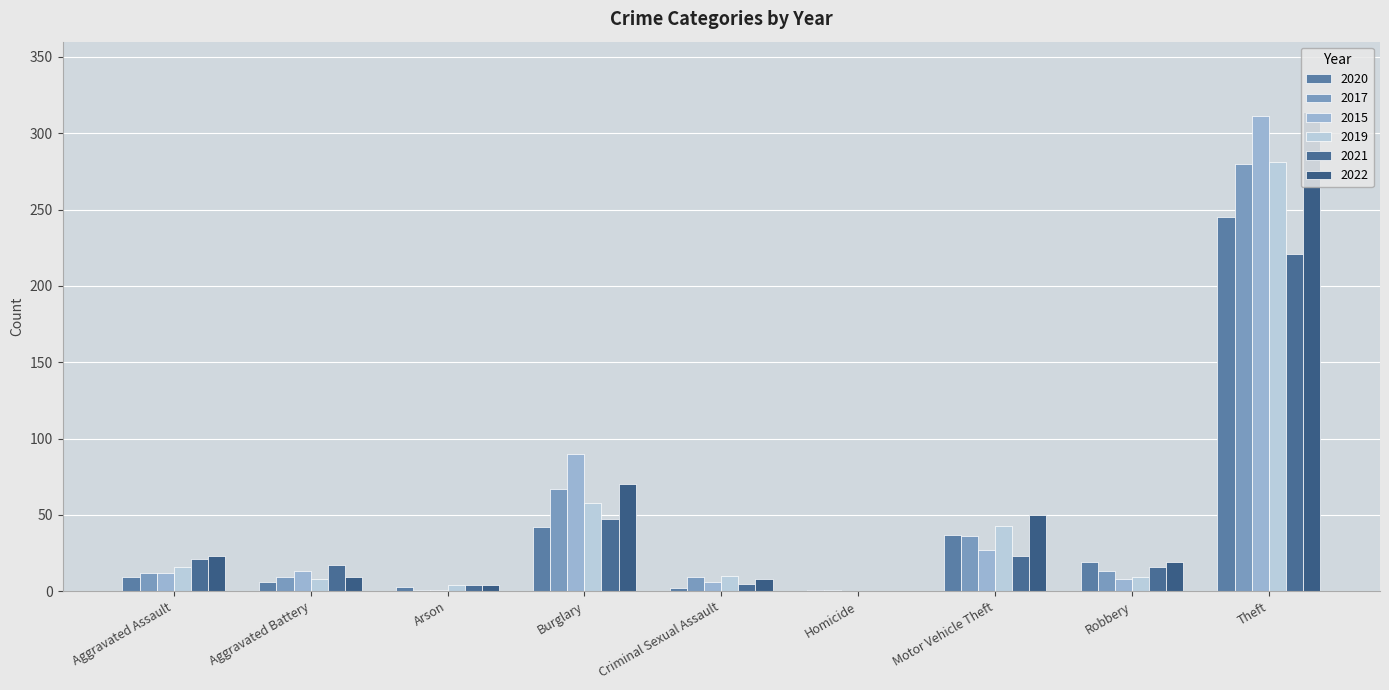

How many data points does each series have?

9